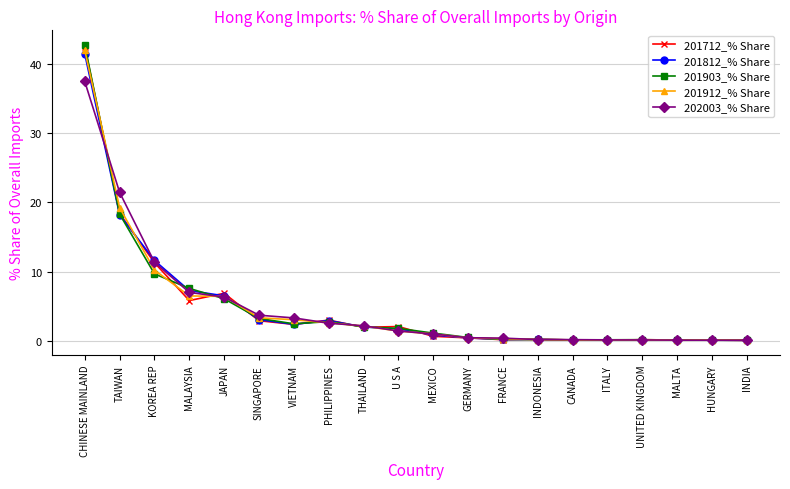

Does the chart have visible grid lines?

Yes